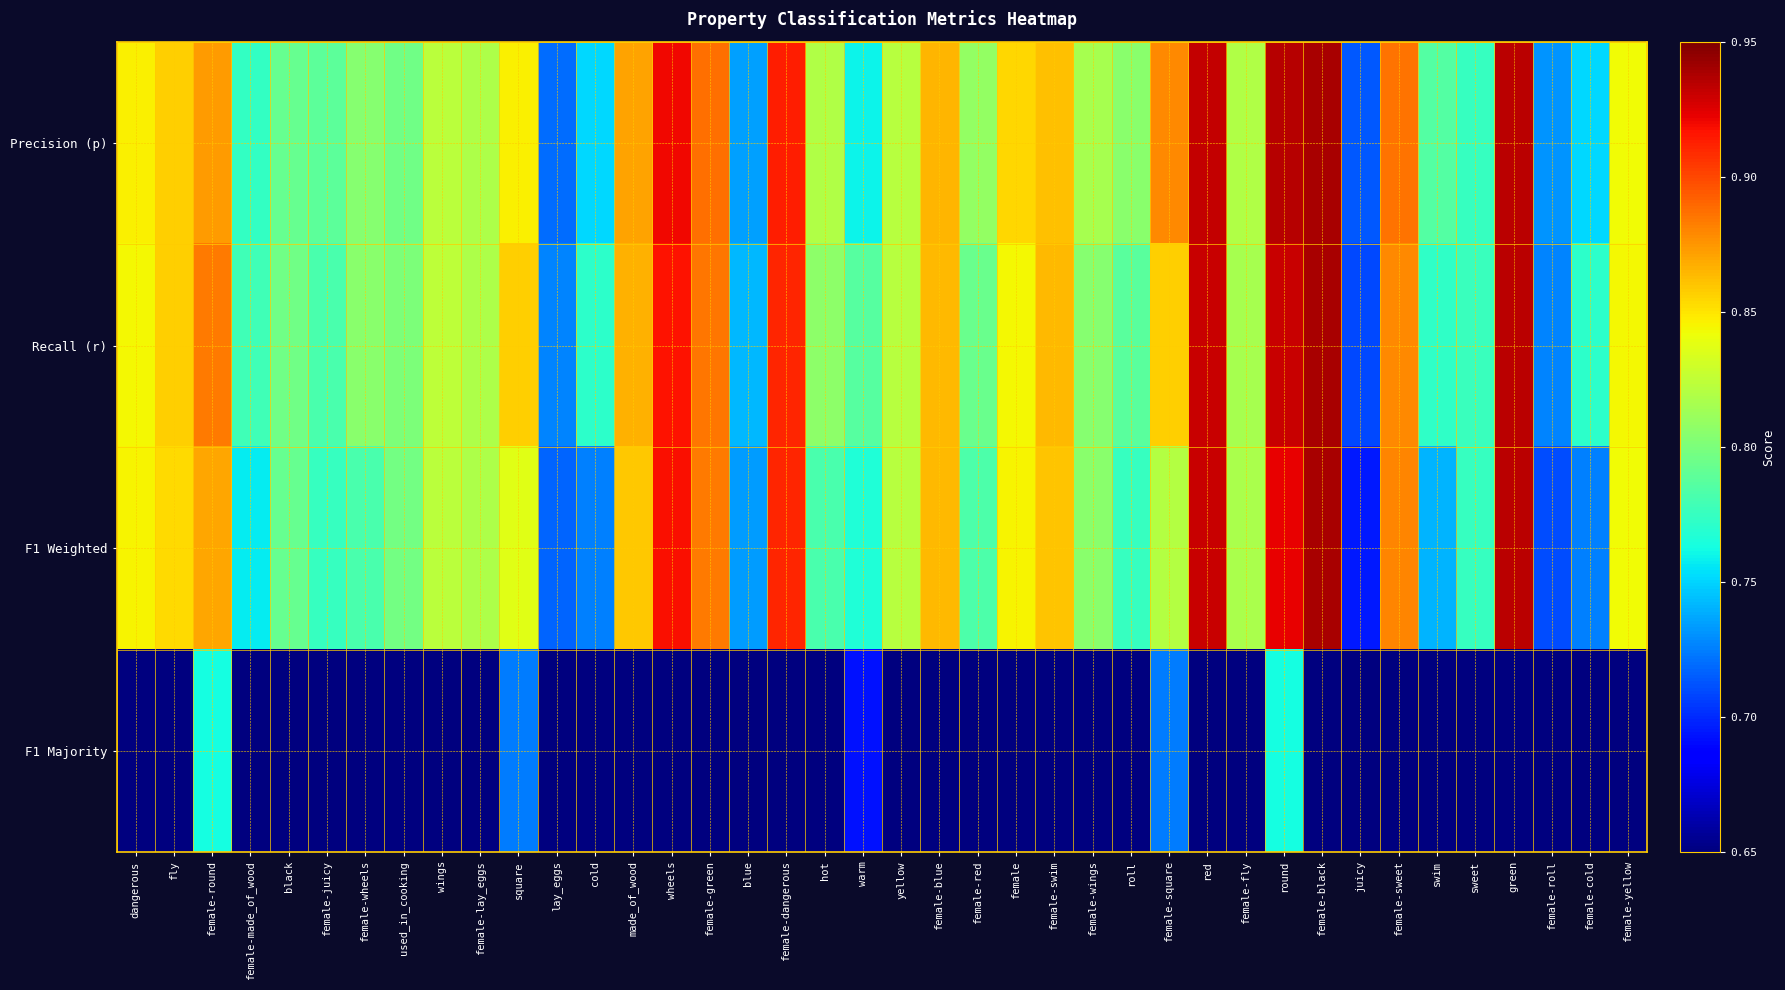

Which series has the largest total across all categories?

Precision (p)